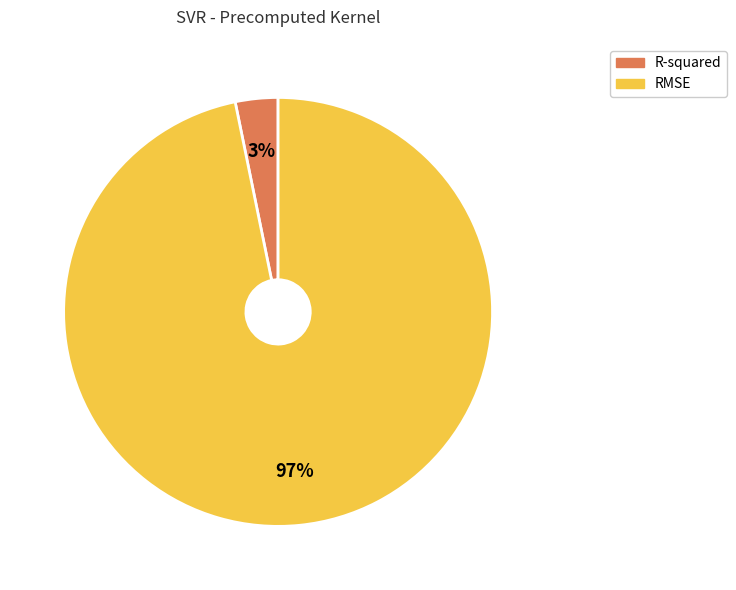

To the nearest percent, what portion does RMSE represent?

97%